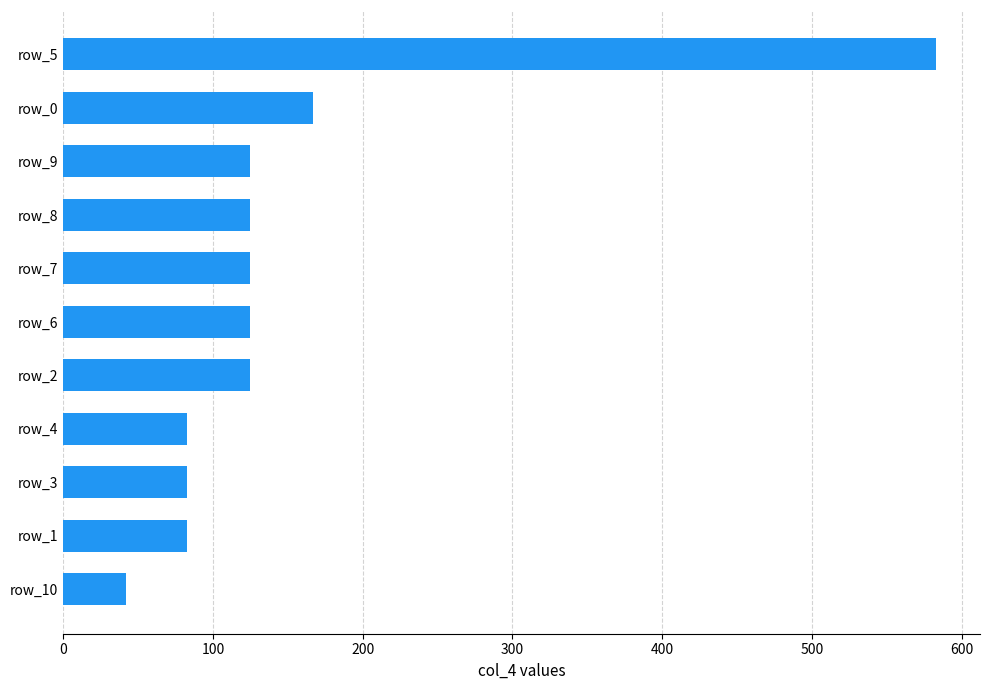

Is it true that the value at row_8 is 125?

True